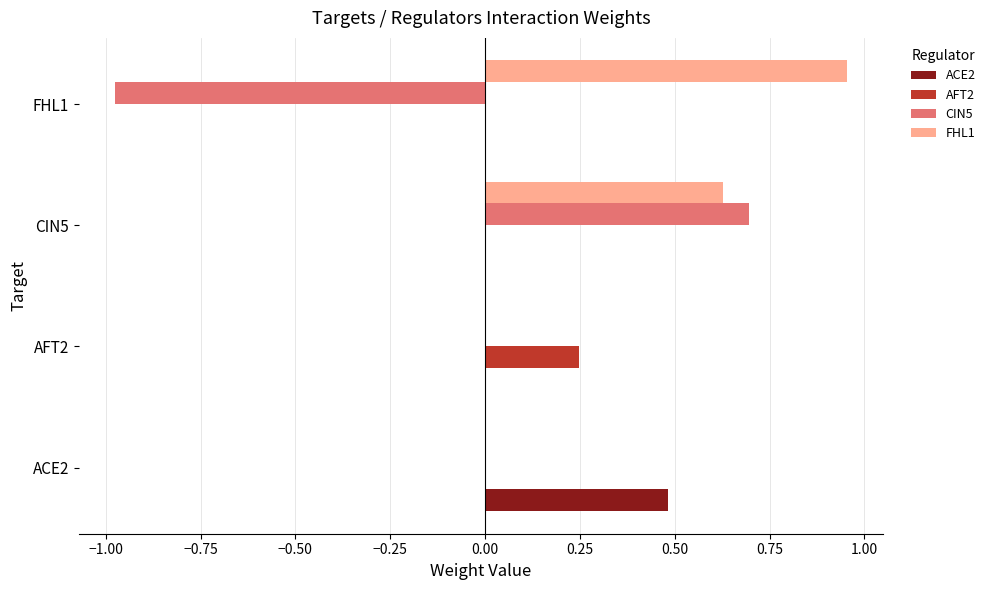

Is the value of ACE2 at ACE2 greater than the value of CIN5 at AFT2?

Yes